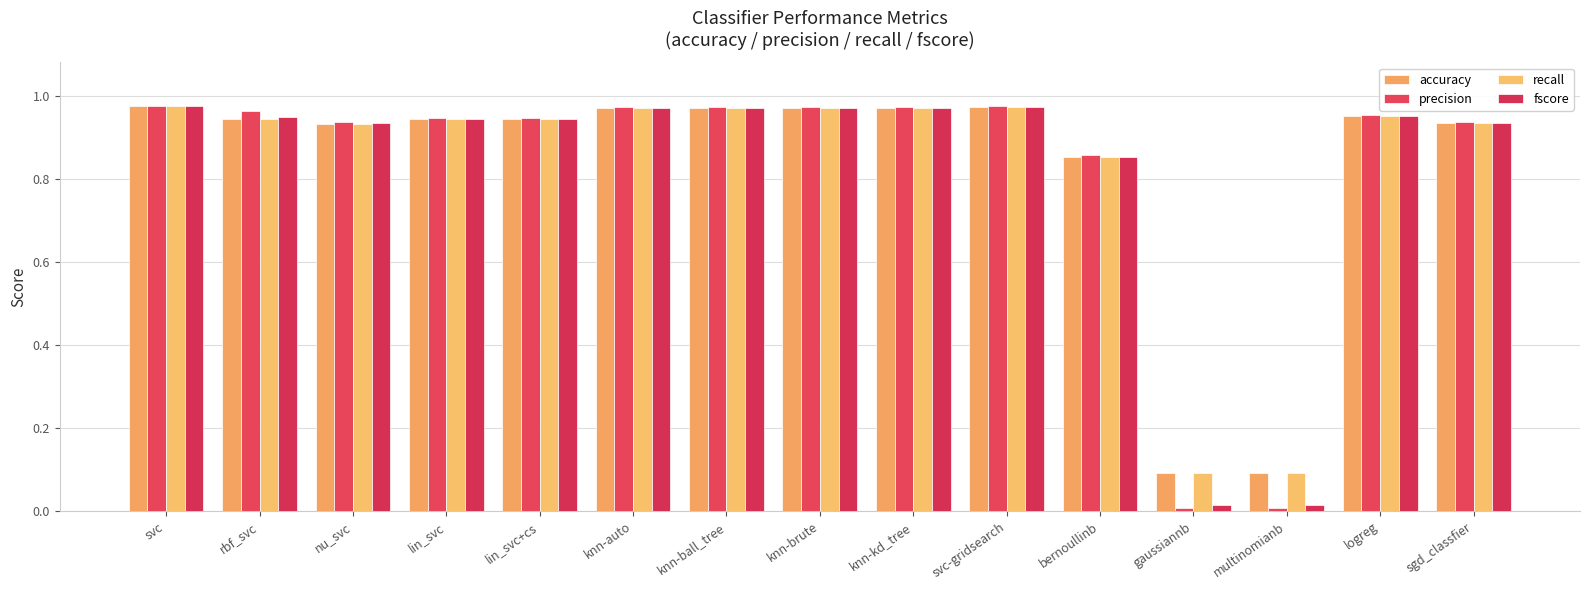

The fscore series shows 1.0 at svc-gridsearch. True or false?

True